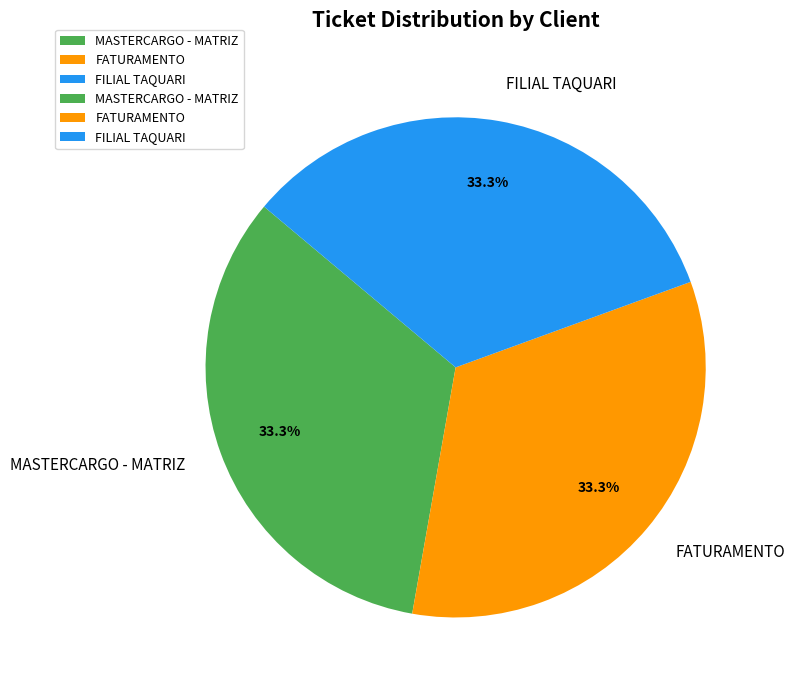

Count the number of slices in the pie.

3